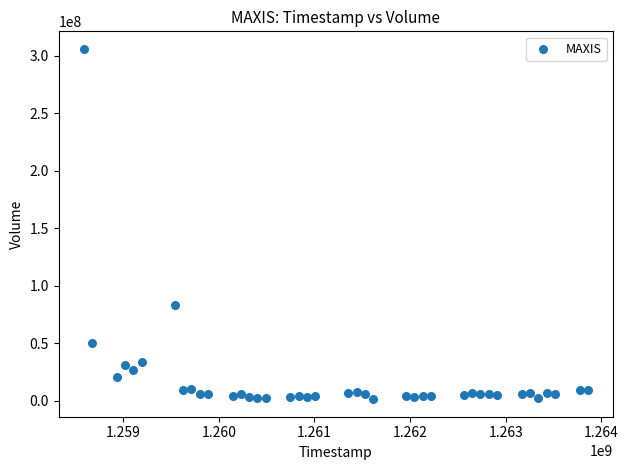

What Y value in the scatter plot is closest to 153473800?

83372500